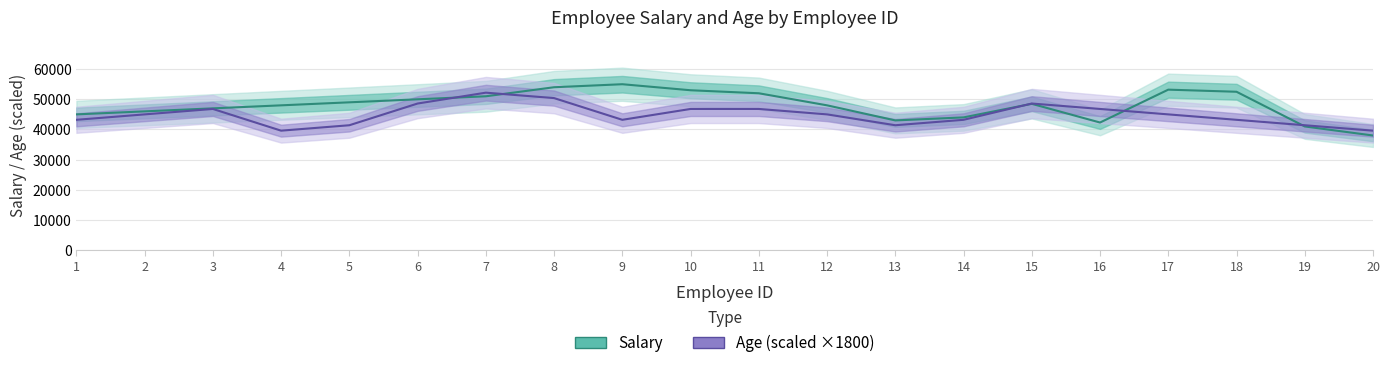

The value of Salary at 12 is 48000. True or false?

True